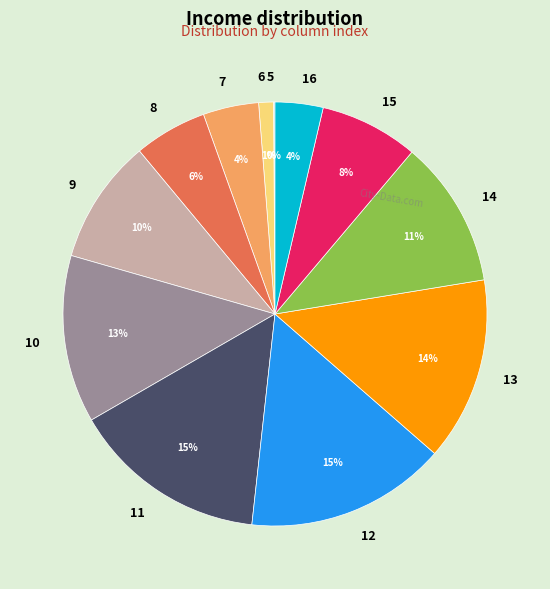

Is there any slice that represents more than half of the pie?

No